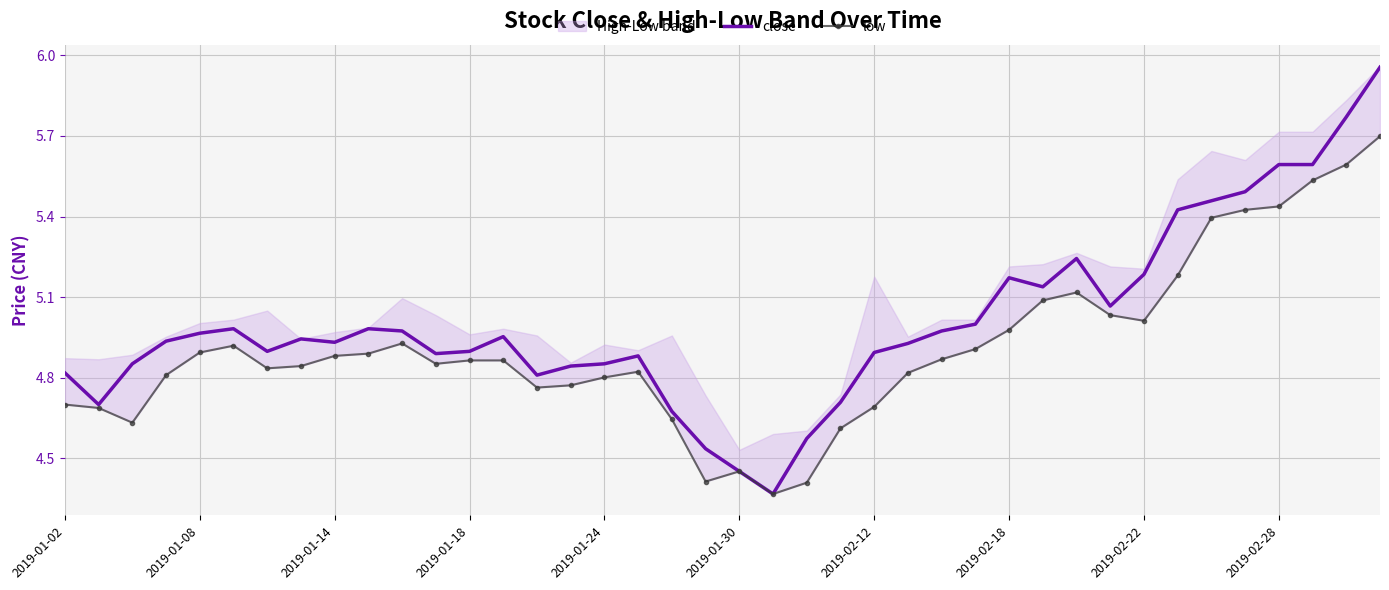

Is it true that close equals 5.2 at 2019-02-22?

True